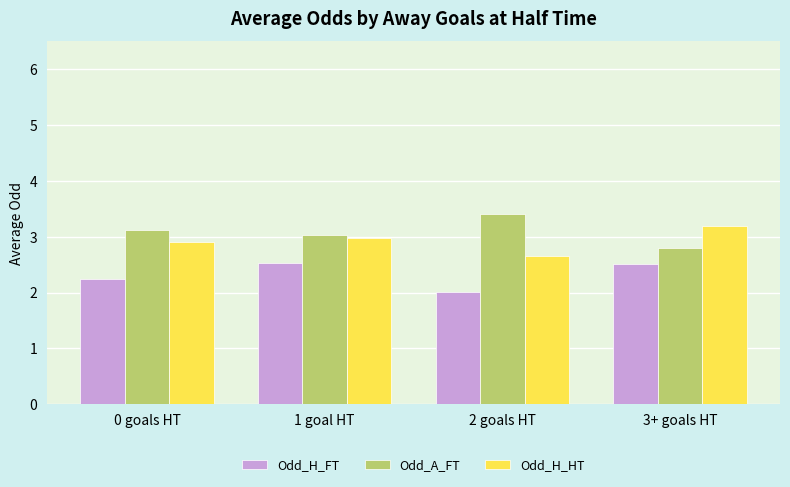

What value does the Odd_A_FT series have at 1 goal HT?

3.0